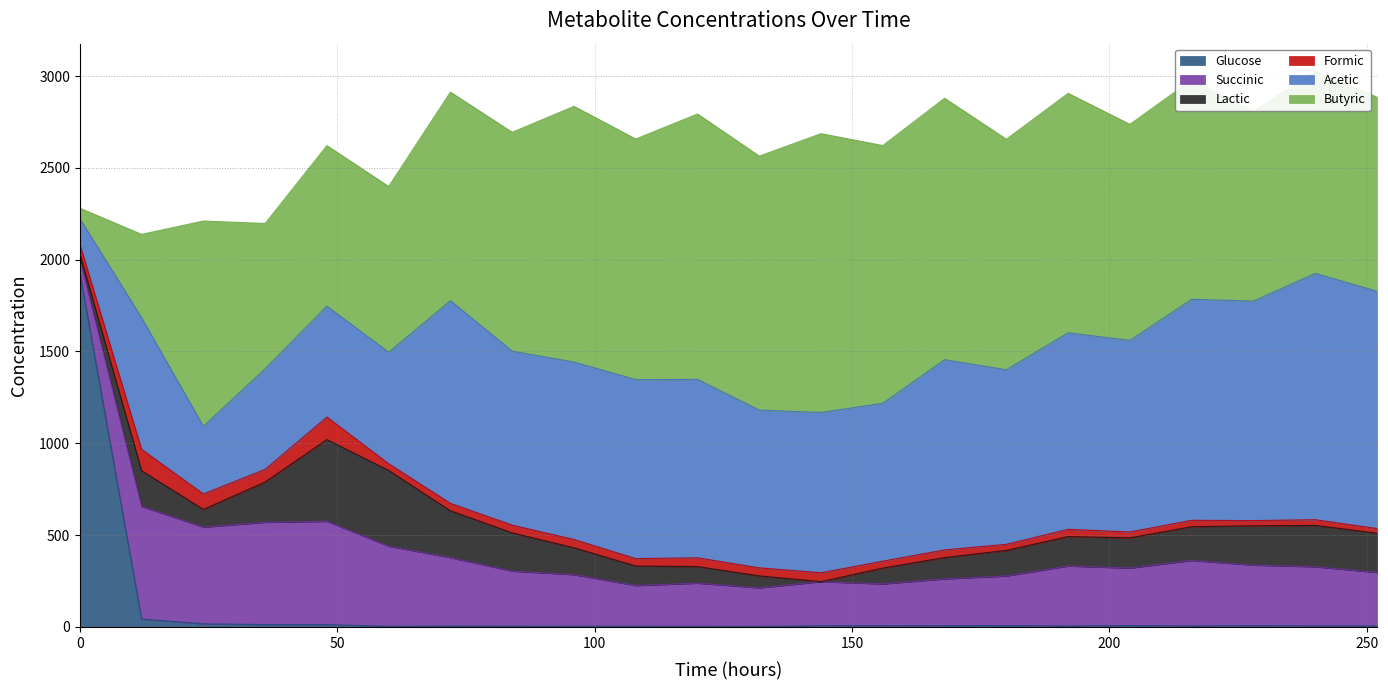

What are all the series names shown in the legend?

Glucose, Succinic, Lactic, Formic, Acetic, Butyric